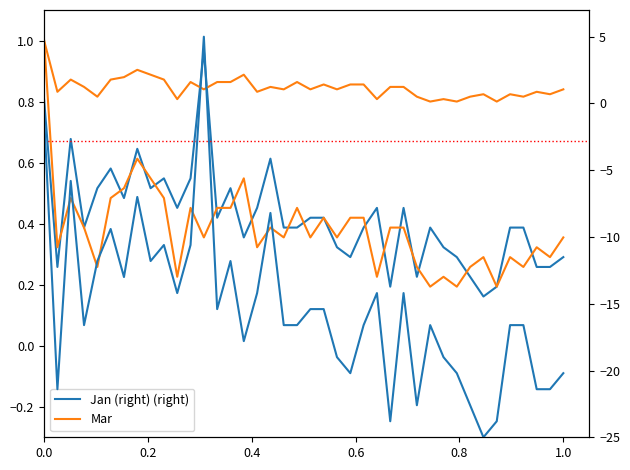

How many intersections are there between Jan (right) and Mar?

2